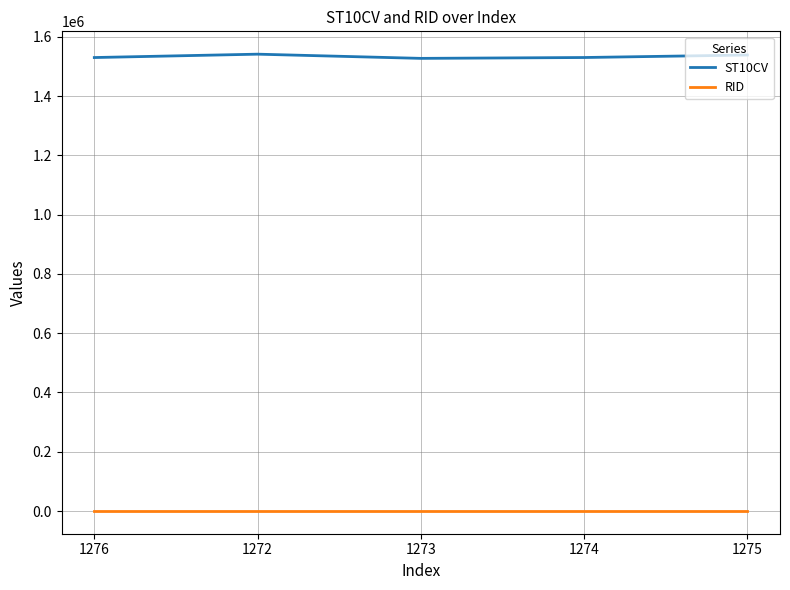

How many interior local valleys does the ST10CV series have?

1